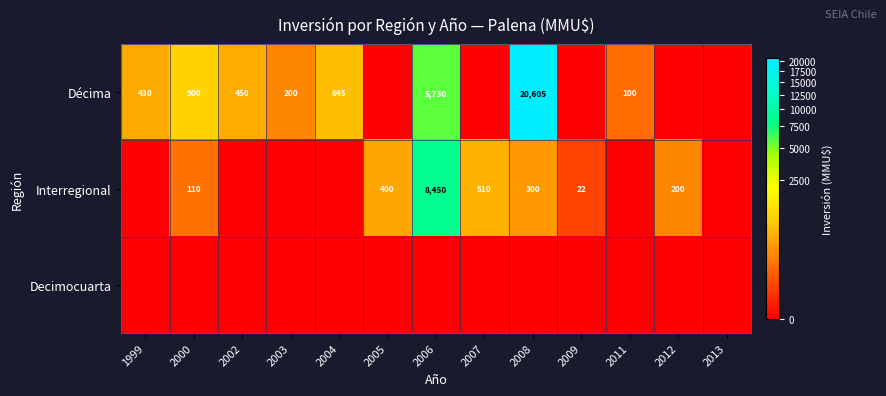

Is it true that Décima equals 196 at 2000?

False